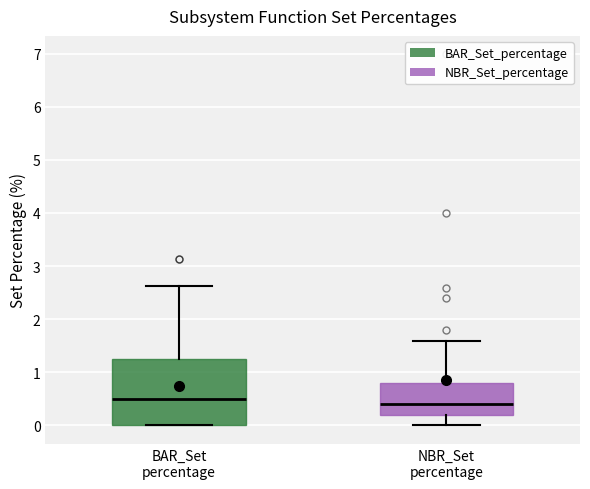

Which box is the tallest, from its lower edge to its upper edge?

BAR_Set percentage